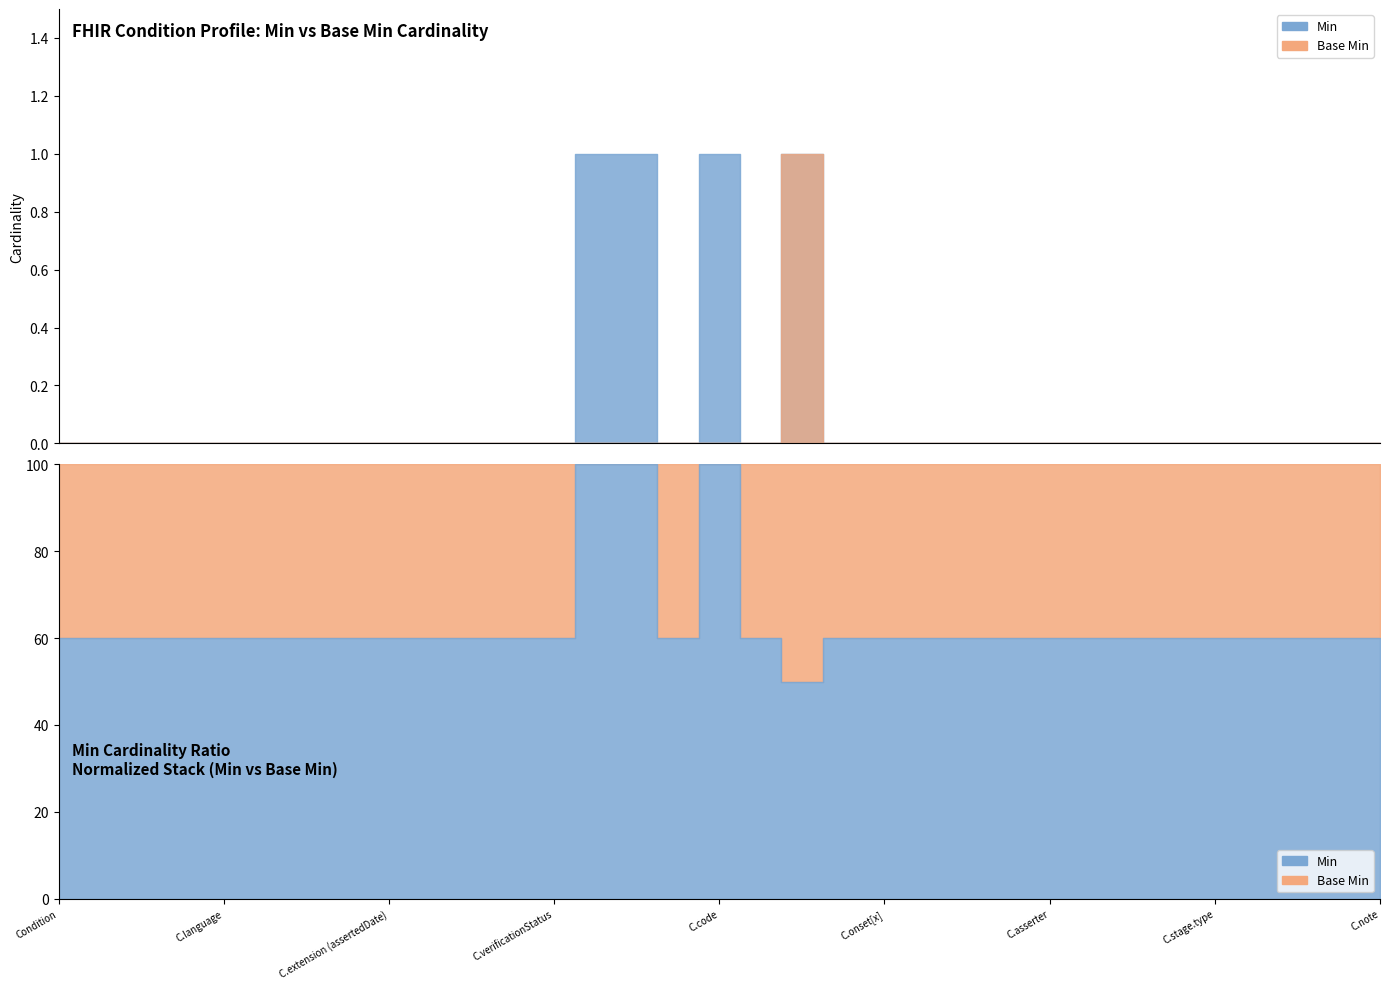

Reading right to left, transcribe all the data shown in this chart.

Min: 0	0	0	0	0	0	0	0	0	0	0	0	0	0	1	0	1	0	1	1	0	0	0	0	0	0	0	0	0	0	0	0	0
Base Min: 0	0	0	0	0	0	0	0	0	0	0	0	0	0	1	0	0	0	0	0	0	0	0	0	0	0	0	0	0	0	0	0	0